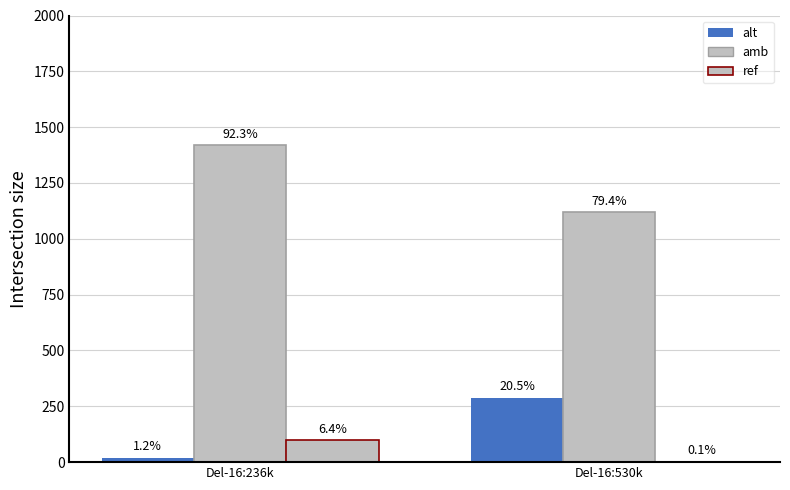

Rank the categories by ref value from lowest to highest.

Del-16:530k, Del-16:236k